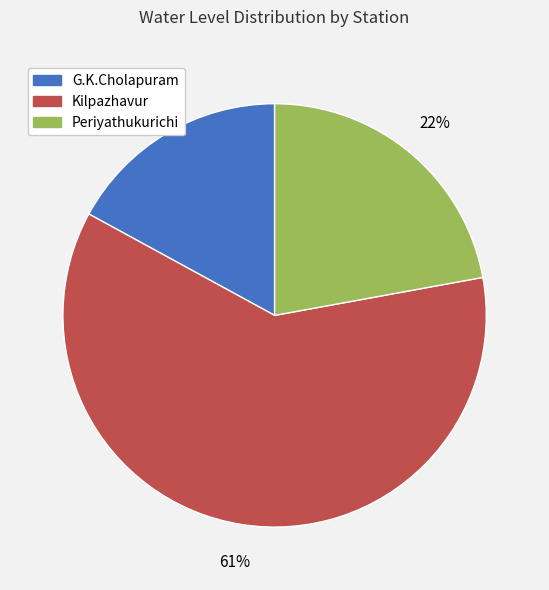

To the nearest percent, what percentage of the pie is Periyathukurichi?

22%